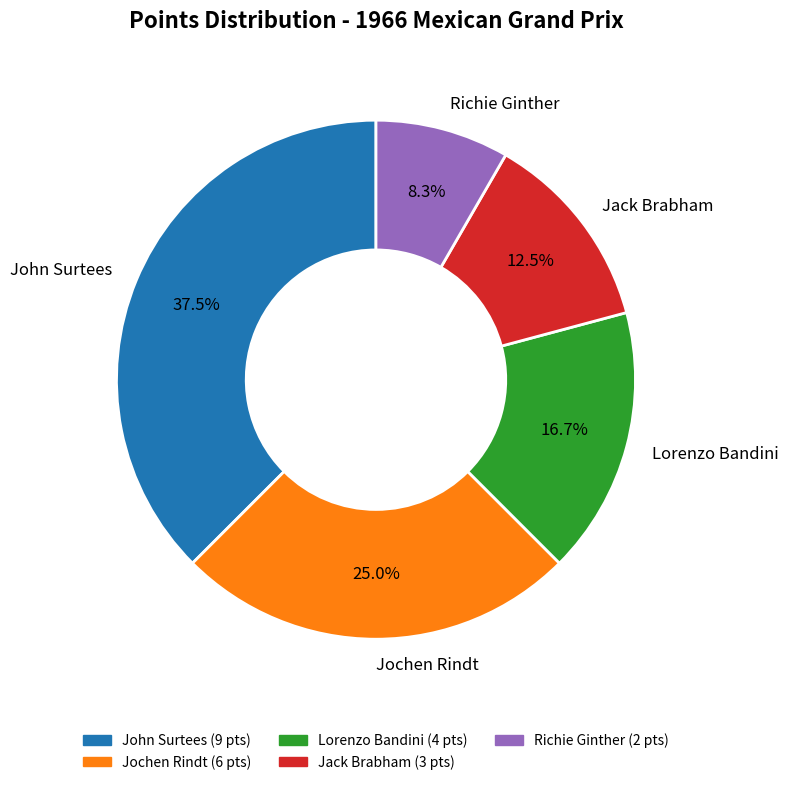

Rank the categories by value from highest to lowest.

John Surtees, Jochen Rindt, Lorenzo Bandini, Jack Brabham, Richie Ginther